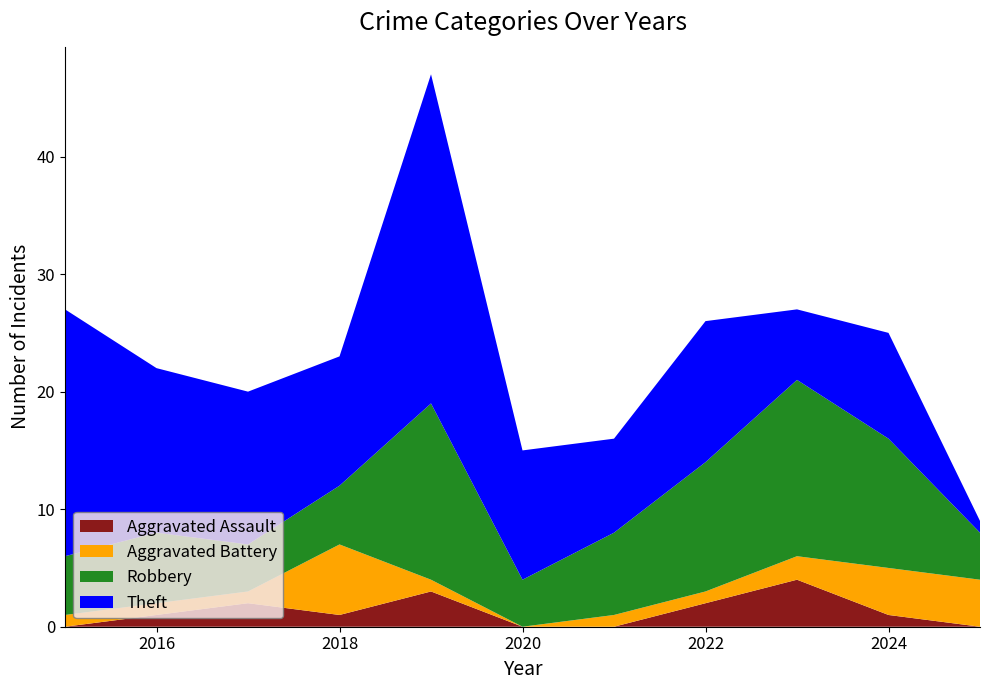

Reading right to left, what are all the values shown in this chart?

Aggravated Assault: 2025=0	2024=1	2023=4	2022=2	2021=0	2020=0	2019=3	2018=1	2017=2	2016=1	2015=0
Aggravated Battery: 2025=4	2024=4	2023=2	2022=1	2021=1	2020=0	2019=1	2018=6	2017=1	2016=1	2015=1
Robbery: 2025=4	2024=11	2023=15	2022=11	2021=7	2020=4	2019=15	2018=5	2017=4	2016=6	2015=5
Theft: 2025=1	2024=9	2023=6	2022=12	2021=8	2020=11	2019=28	2018=11	2017=13	2016=14	2015=21